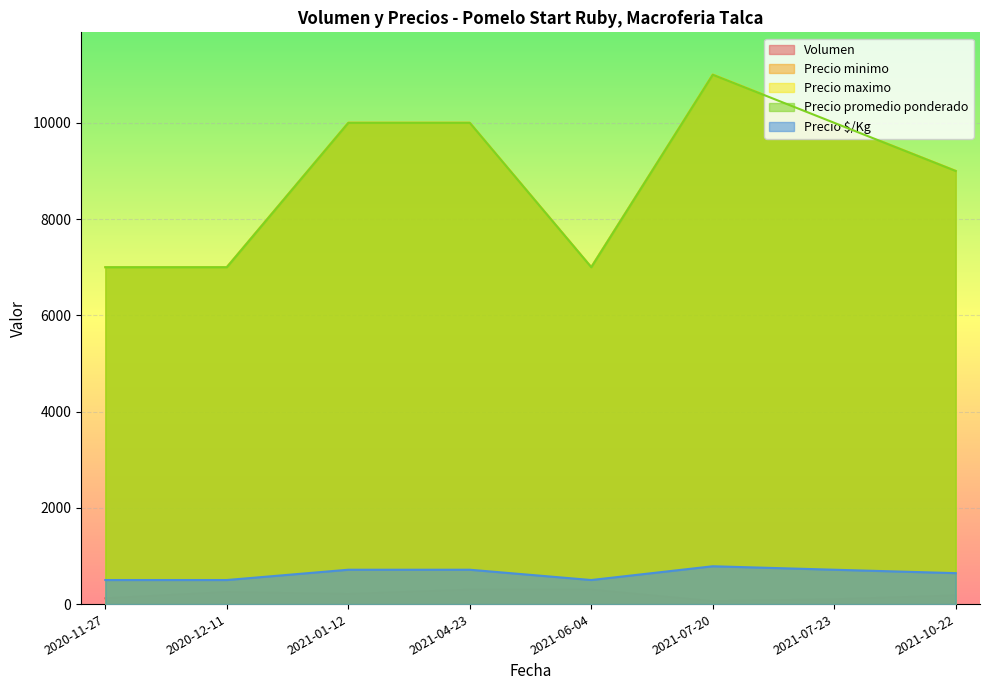

Reading right to left, transcribe all the data shown in this chart.

Volumen: 2021-10-22=180	2021-07-23=100	2021-07-20=60	2021-06-04=300	2021-04-23=300	2021-01-12=210	2020-12-11=250	2020-11-27=120
Precio minimo: 2021-10-22=9000	2021-07-23=10000	2021-07-20=11000	2021-06-04=7000	2021-04-23=10000	2021-01-12=10000	2020-12-11=7000	2020-11-27=7000
Precio maximo: 2021-10-22=9000	2021-07-23=10000	2021-07-20=11000	2021-06-04=7000	2021-04-23=10000	2021-01-12=10000	2020-12-11=7000	2020-11-27=7000
Precio promedio ponderado: 2021-10-22=9000	2021-07-23=10000	2021-07-20=11000	2021-06-04=7000	2021-04-23=10000	2021-01-12=10000	2020-12-11=7000	2020-11-27=7000
Precio $/Kg: 2021-10-22=643	2021-07-23=714	2021-07-20=786	2021-06-04=500	2021-04-23=714	2021-01-12=714	2020-12-11=500	2020-11-27=500